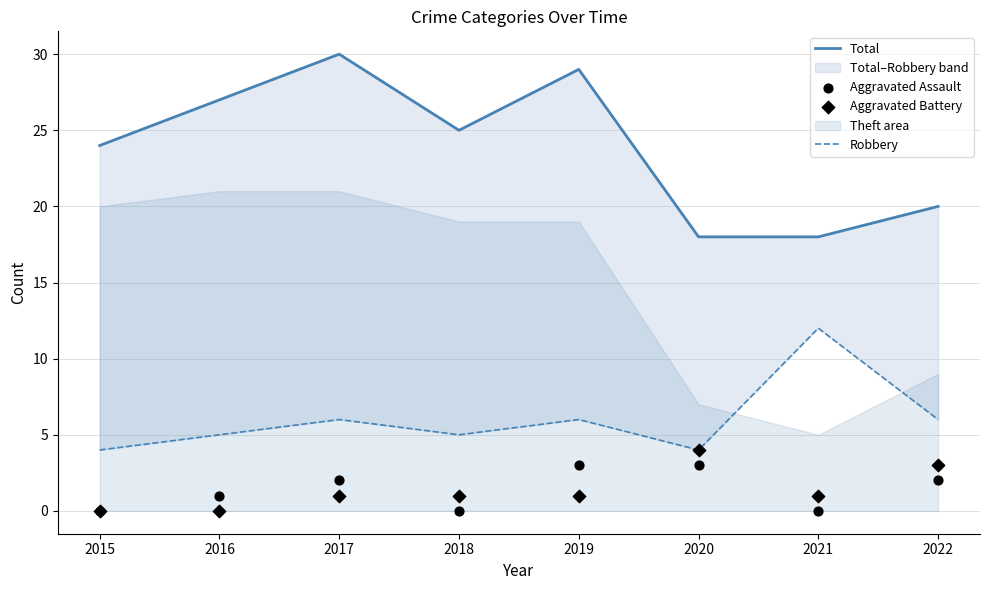

Which series has the largest Y range (max minus min)?

Total